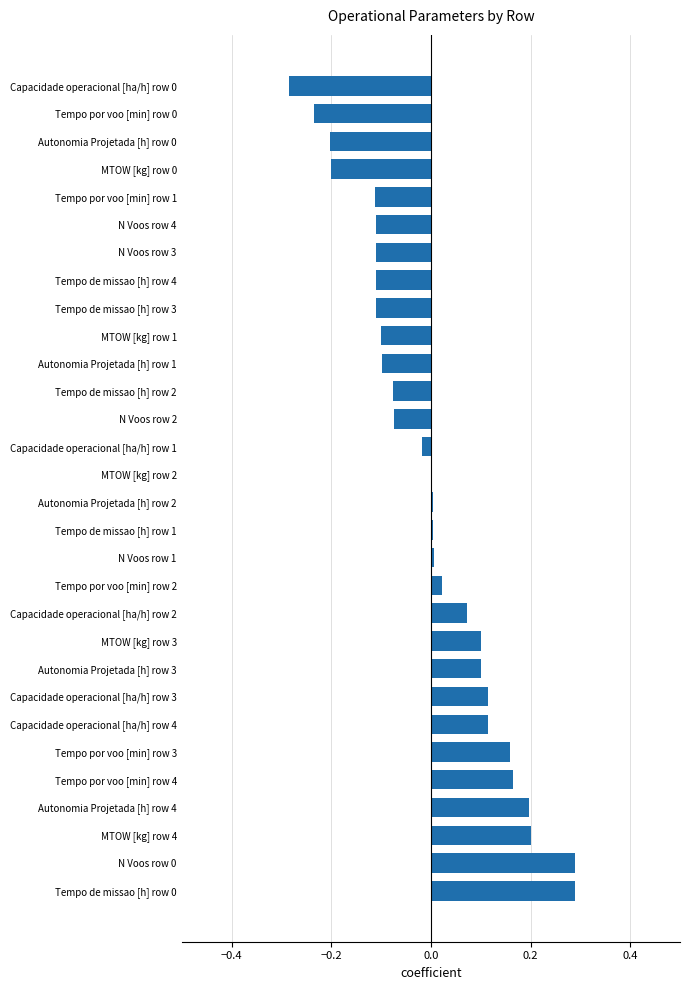

Between Tempo de missao [h] row 4 and Autonomia Projetada [h] row 4, which is larger?

Autonomia Projetada [h] row 4